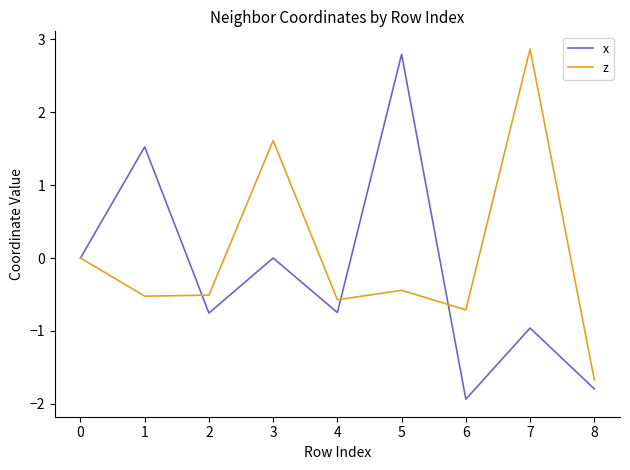

At which label does z reach its peak?

7